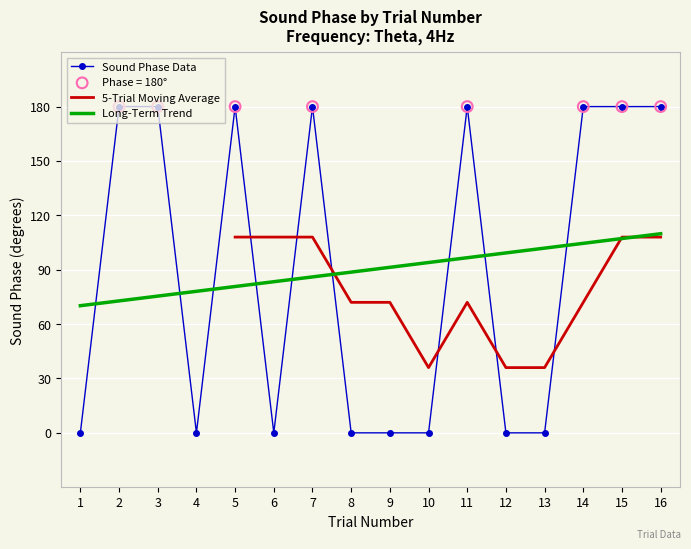

Between 12 and 11, which is larger?

11